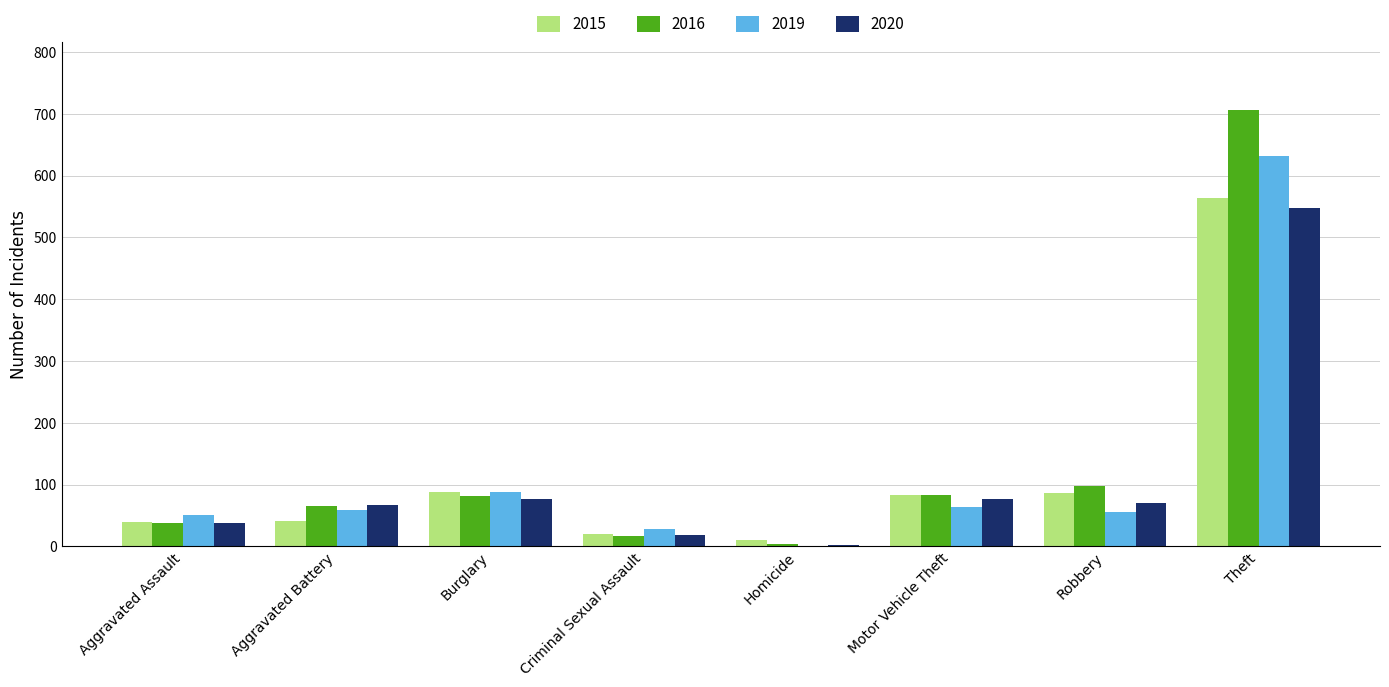

What is the total value across all series at Theft?

2449